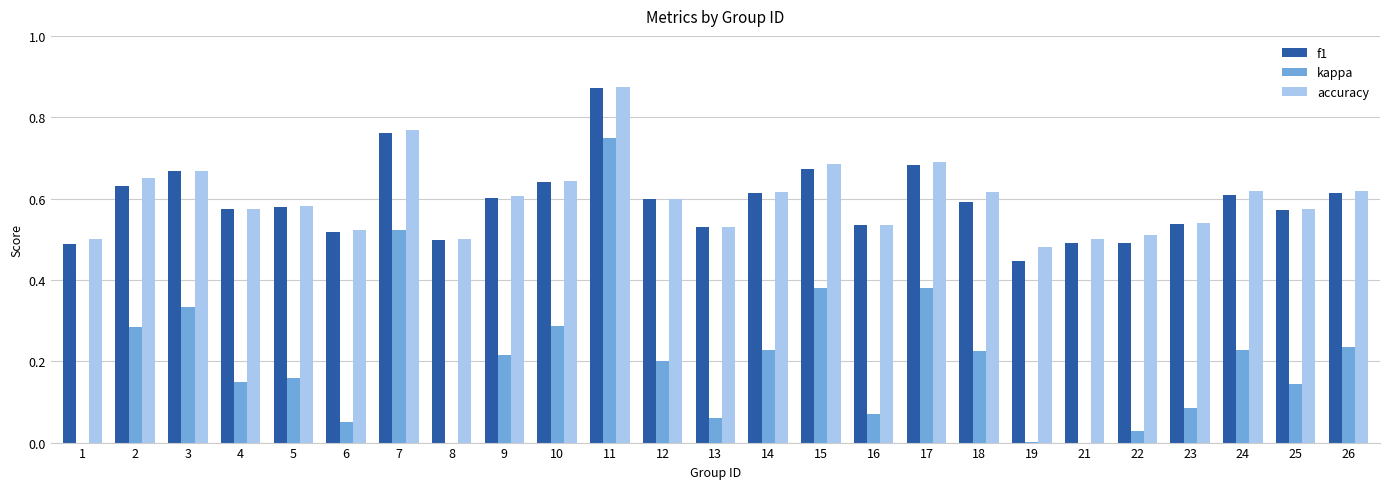

Does the chart contain stacked bars?

No